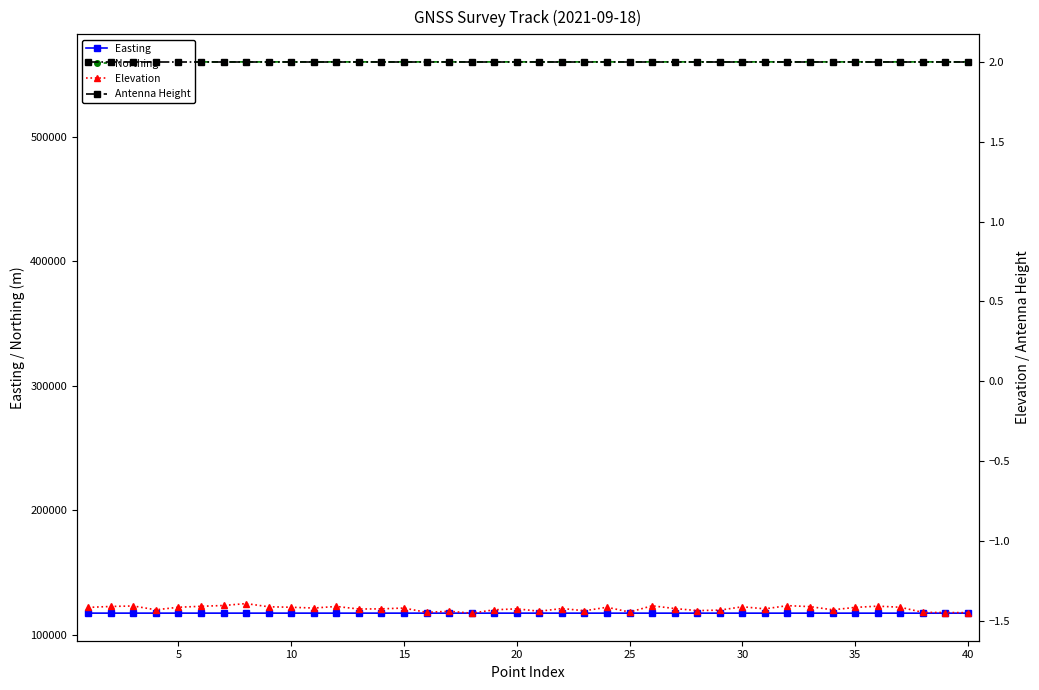

What is the maximum value for Easting?

117462.1